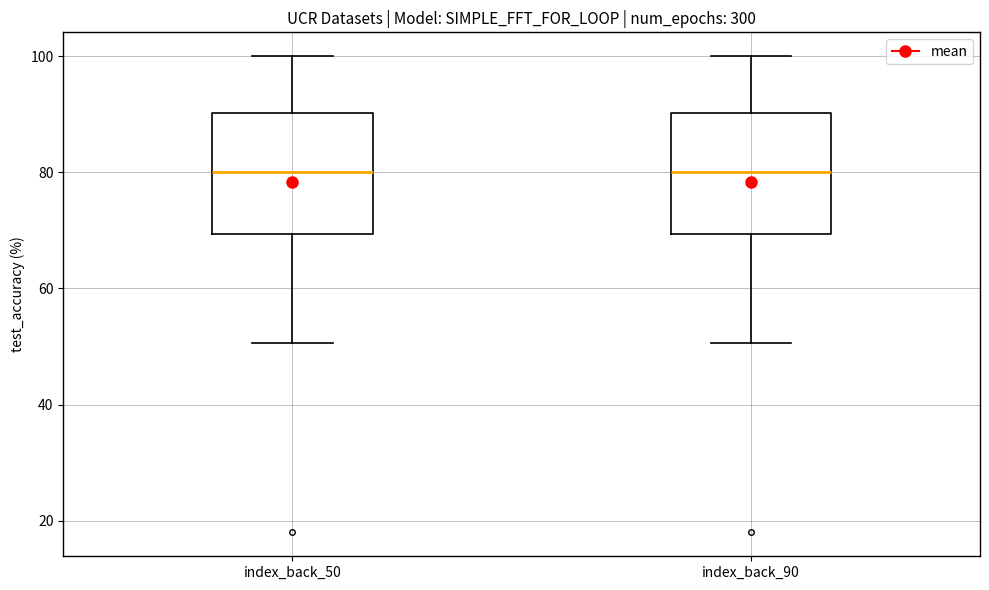

Where does the lower whisker of the box for index_back_90 end on the y-axis? The values are not printed on the chart, so give them approximately, as read against the axis.

50